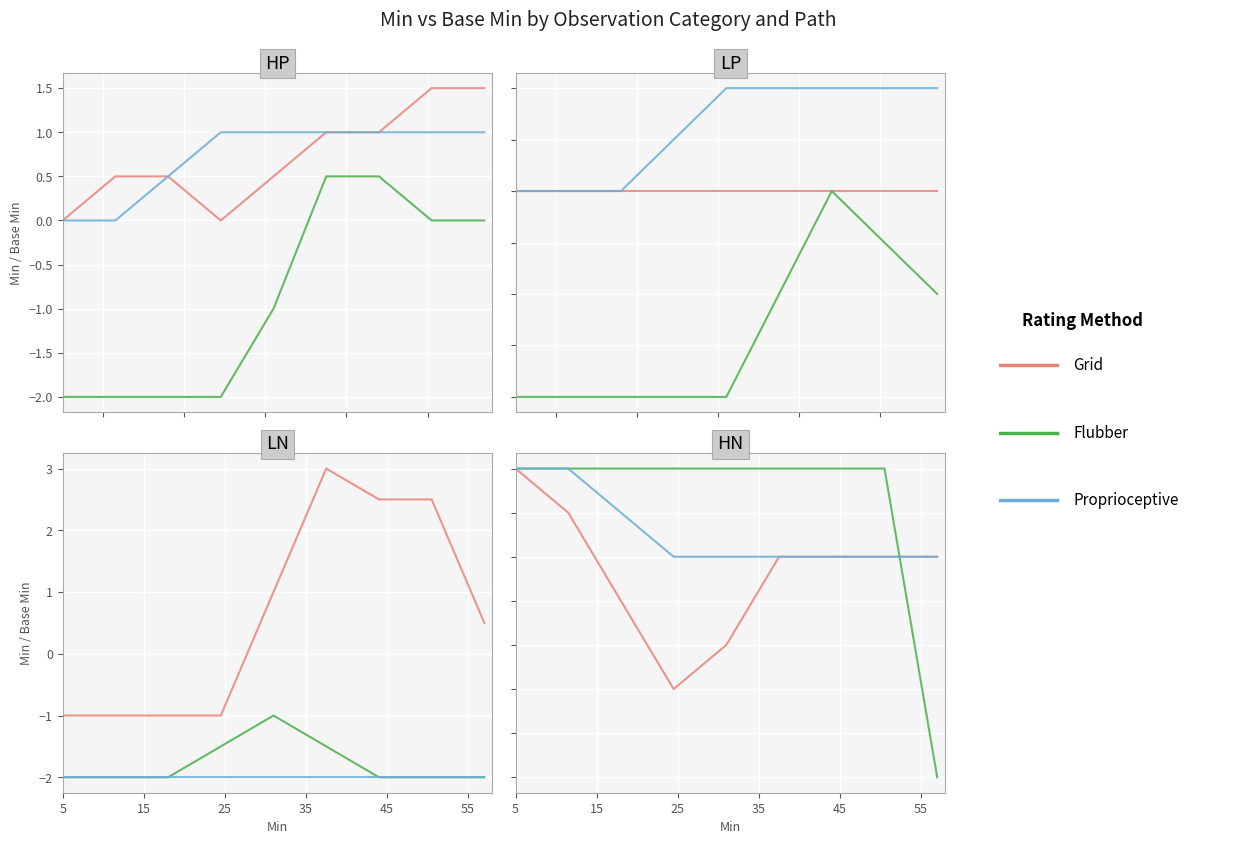

What is the total value across all series at 45?

6.0